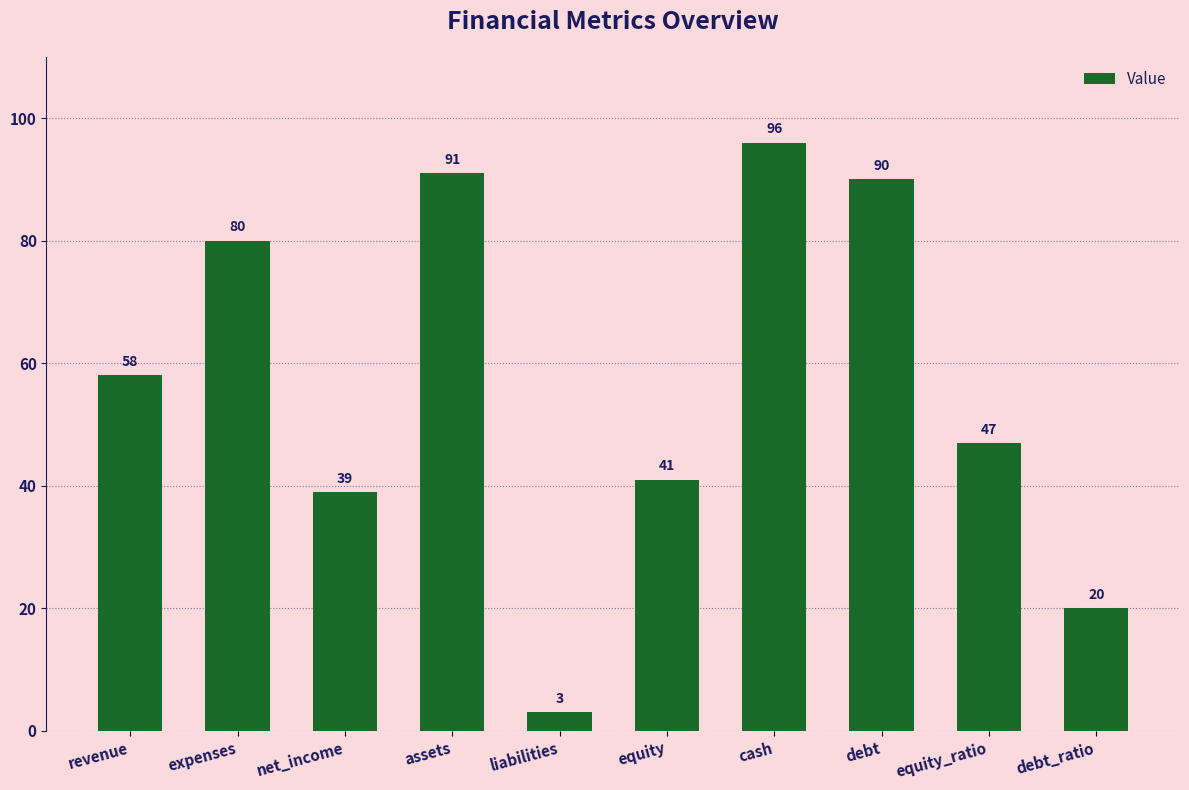

Rank the categories by value from lowest to highest.

liabilities, debt_ratio, net_income, equity, equity_ratio, revenue, expenses, debt, assets, cash